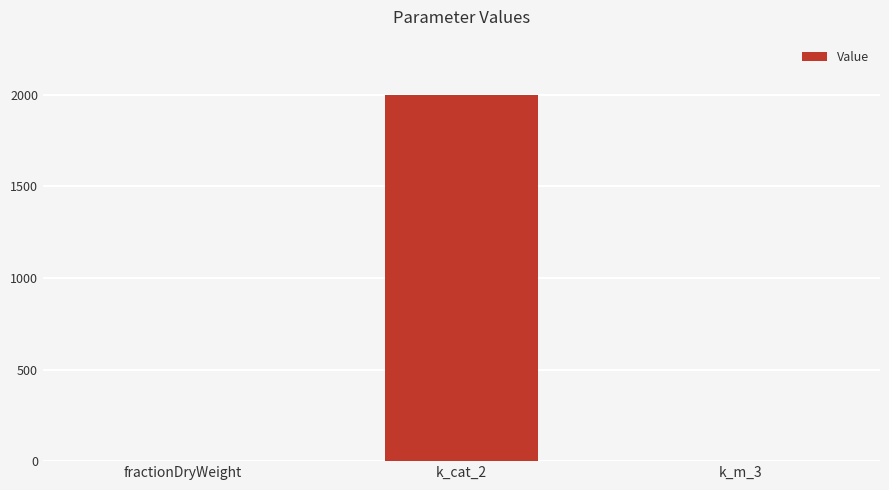

What is the sum of all values?

2000.3